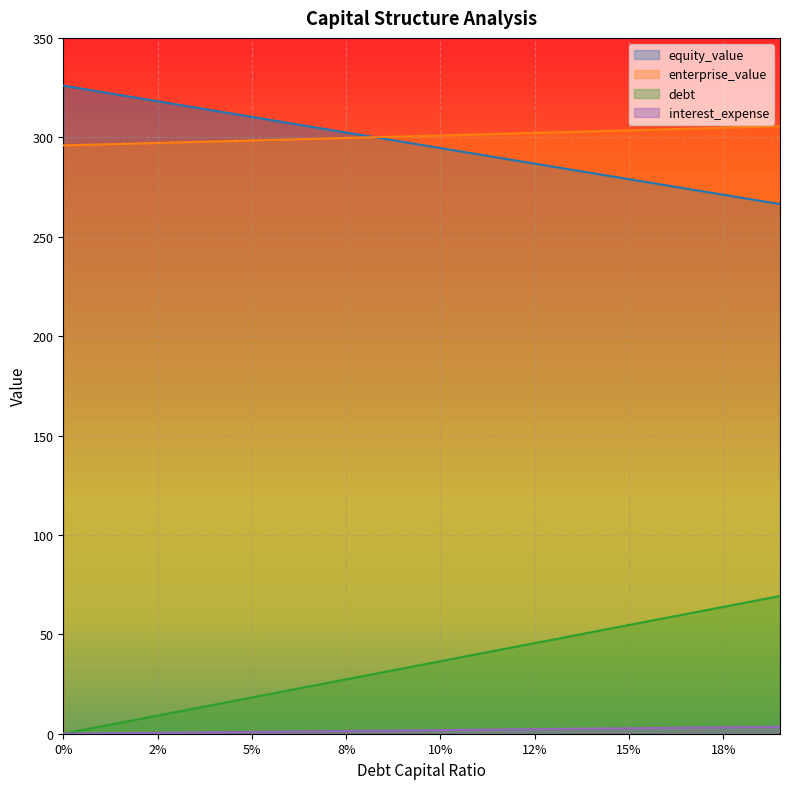

How many categories are shown in the chart?

20